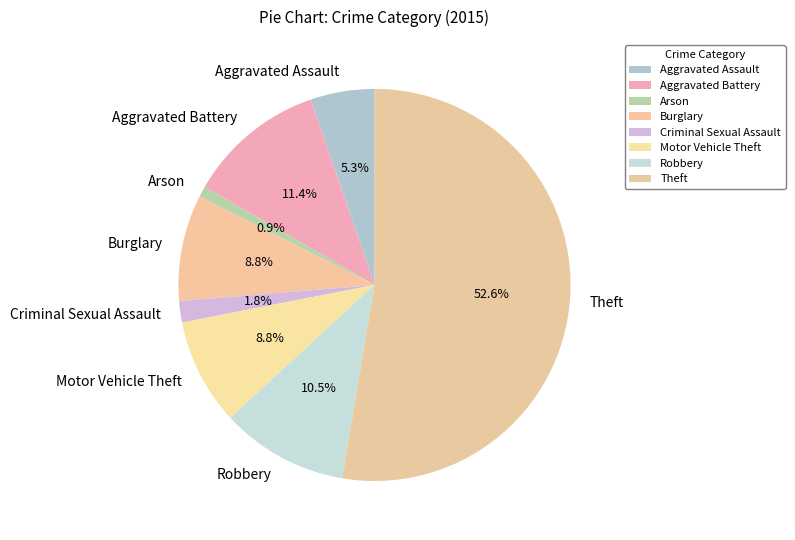

What percentage is NOT represented by Aggravated Assault?

94.7%